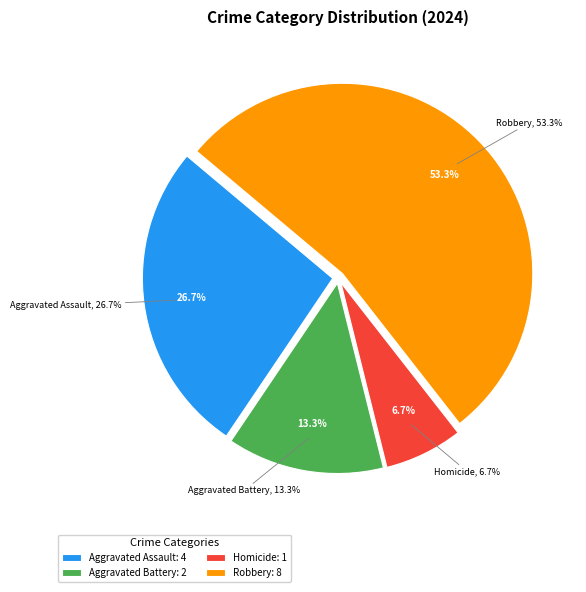

Count the number of slices in the pie.

4